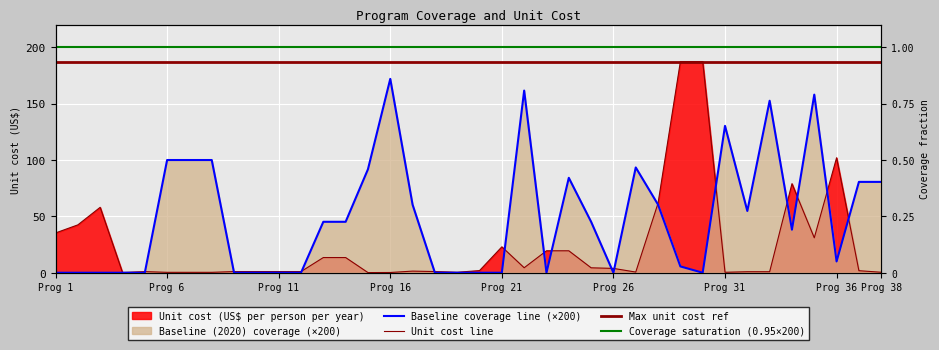

List the series in order of their overall mean, highest first.

Baseline (2020) coverage, Unit cost (US$ per person per year)